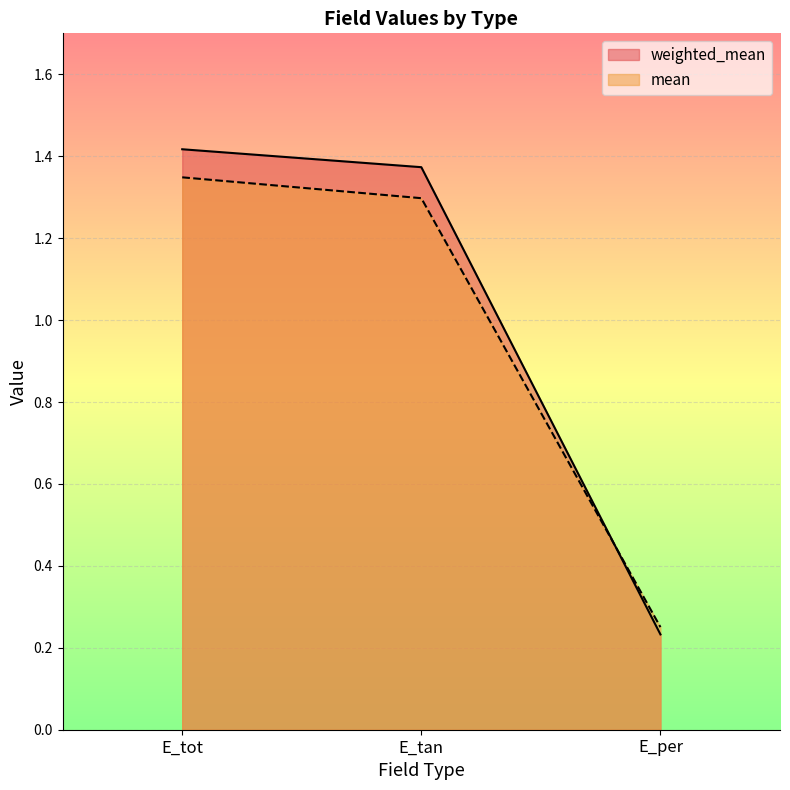

What is the difference between the weighted_mean values at E_per and E_tot?

1.2